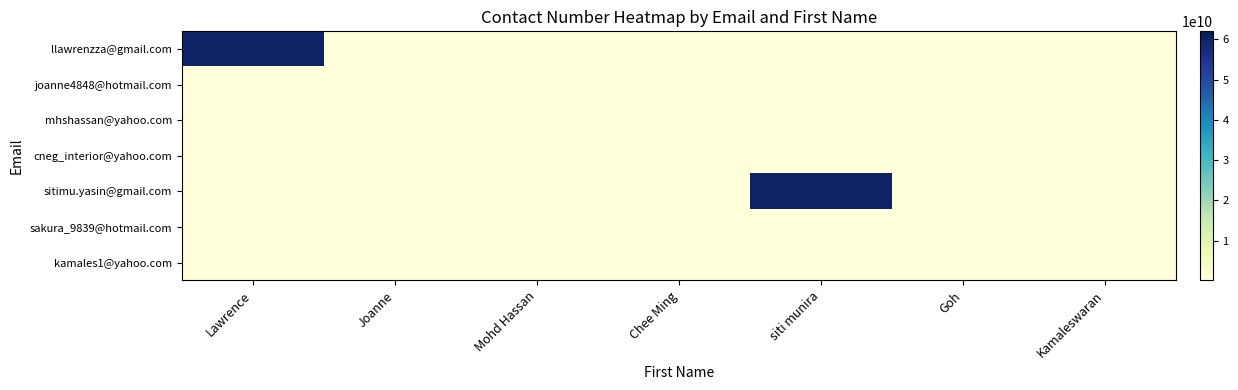

Reading right to left, what are all the values shown in this chart?

llawrenzza@gmail.com: Kamaleswaran=100000000	Goh=100000000	siti munira=100000000	Chee Ming=100000000	Mohd Hassan=100000000	Joanne=100000000	Lawrence=60164411455
joanne4848@hotmail.com: Kamaleswaran=100000000	Goh=100000000	siti munira=100000000	Chee Ming=100000000	Mohd Hassan=100000000	Joanne=163595866	Lawrence=100000000
mhshassan@yahoo.com: Kamaleswaran=100000000	Goh=100000000	siti munira=100000000	Chee Ming=100000000	Mohd Hassan=148314286	Joanne=100000000	Lawrence=100000000
cneg_interior@yahoo.com: Kamaleswaran=100000000	Goh=100000000	siti munira=100000000	Chee Ming=123306300	Mohd Hassan=100000000	Joanne=100000000	Lawrence=100000000
sitimu.yasin@gmail.com: Kamaleswaran=100000000	Goh=100000000	siti munira=60192515325	Chee Ming=100000000	Mohd Hassan=100000000	Joanne=100000000	Lawrence=100000000
sakura_9839@hotmail.com: Kamaleswaran=100000000	Goh=123798319	siti munira=100000000	Chee Ming=100000000	Mohd Hassan=100000000	Joanne=100000000	Lawrence=100000000
kamales1@yahoo.com: Kamaleswaran=126816948	Goh=100000000	siti munira=100000000	Chee Ming=100000000	Mohd Hassan=100000000	Joanne=100000000	Lawrence=100000000